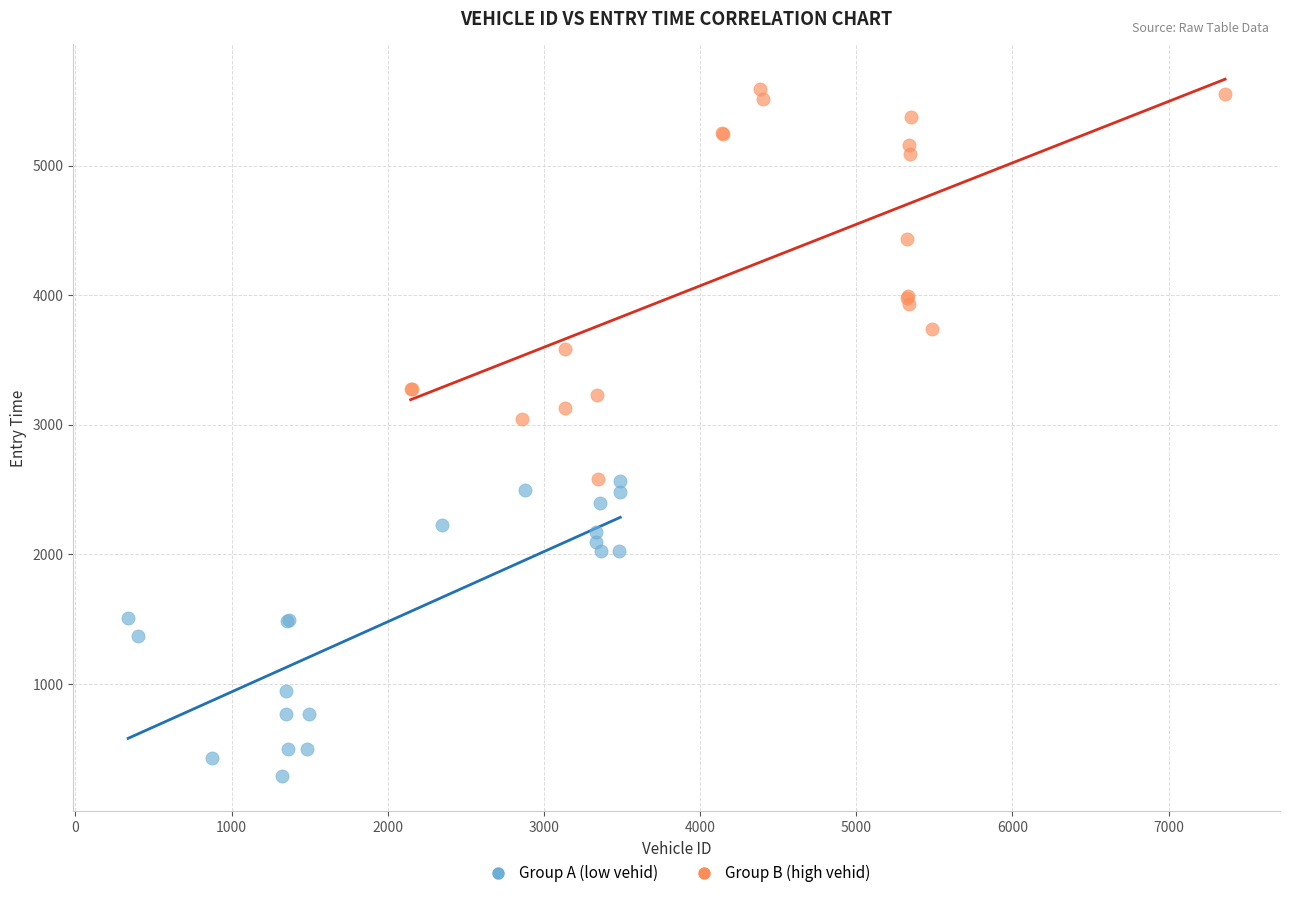

Which series reaches the minimum Y coordinate?

Group A (low vehid)